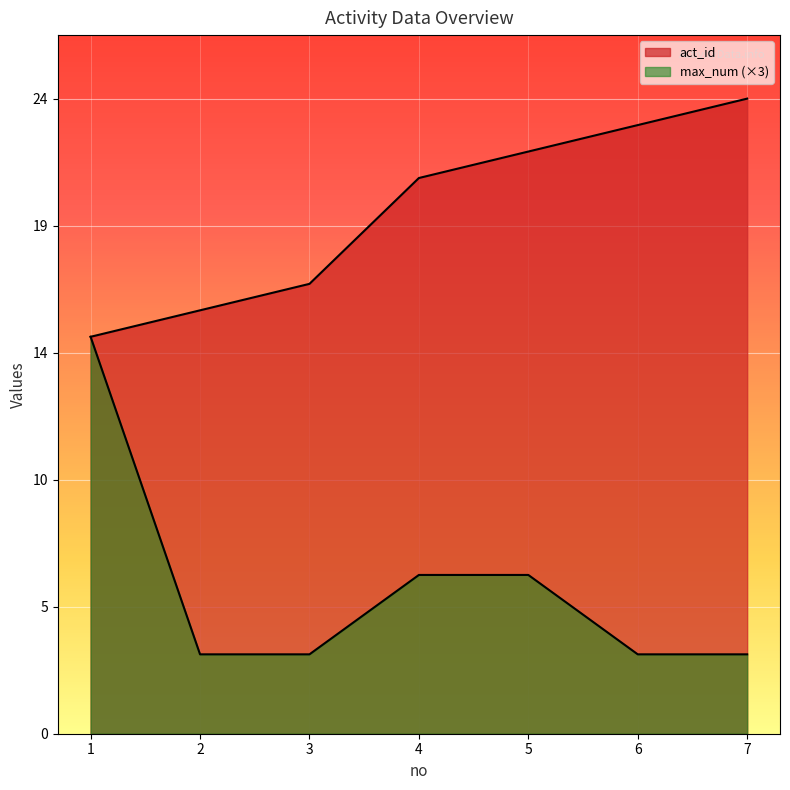

Reading left to right, what are all the values shown in this chart?

act_id: 1=15	2=16	3=17	4=21	5=22	6=23	7=24
max_num: 1=15	2=3	3=3	4=6	5=6	6=3	7=3